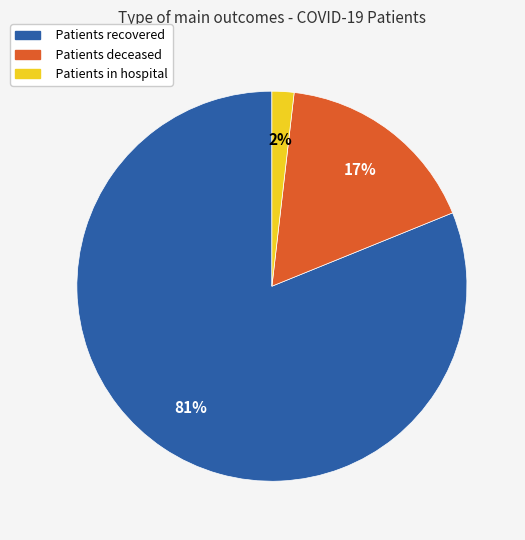

To the nearest percent, what is the average slice percentage?

33%